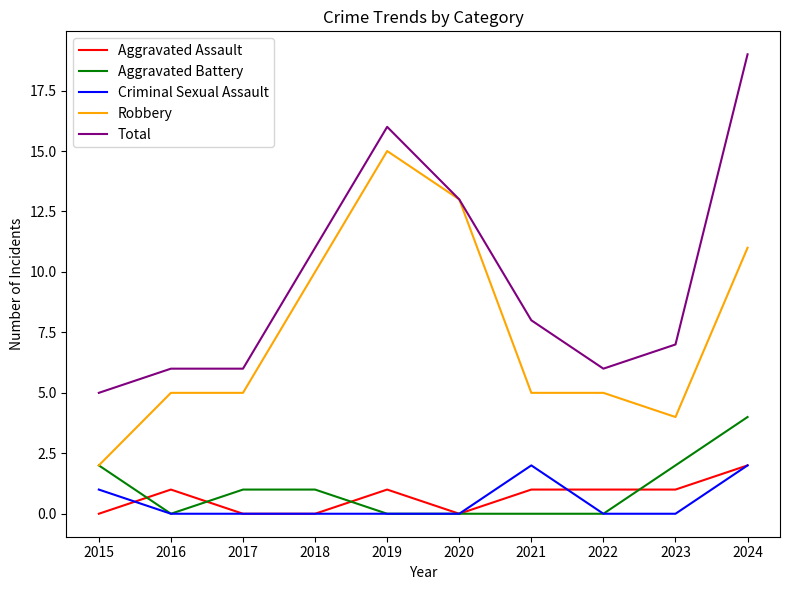

What is the total value across all series at 2022?

12